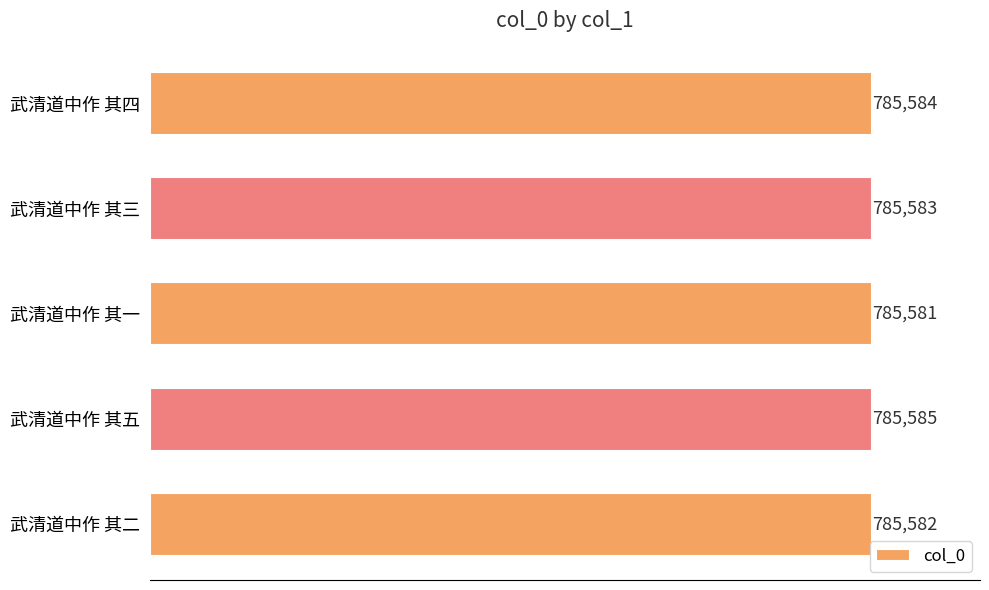

How many values are between 785582 and 785584?

3